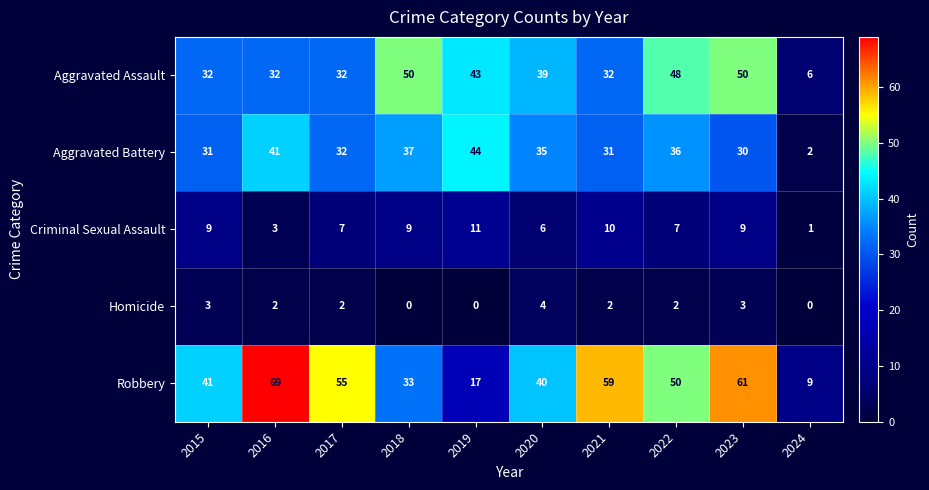

Which series changed the most between 2015 and 2024?

Robbery